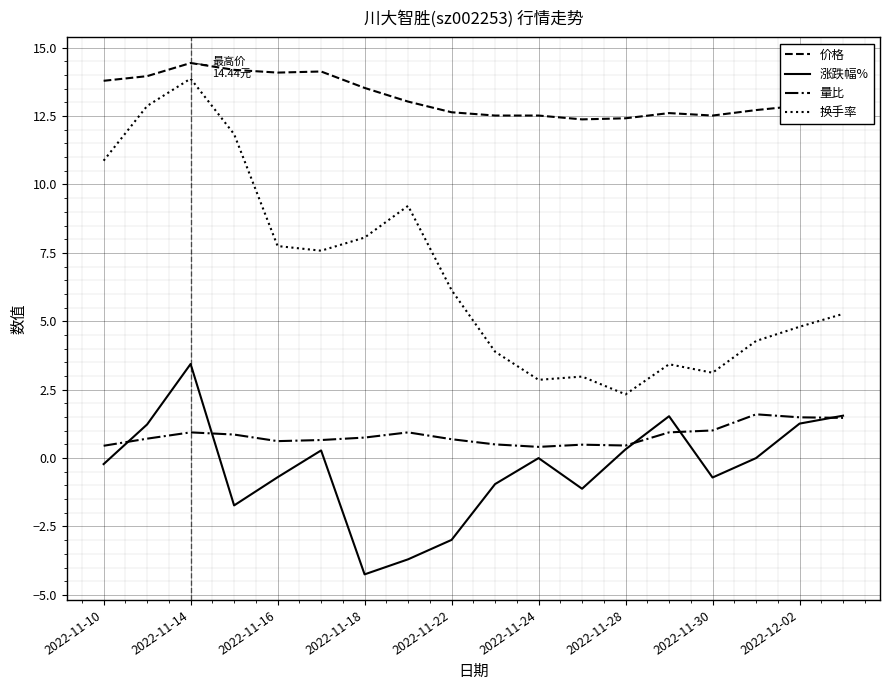

True or false: 价格 and 量比 intersect in this chart.

False